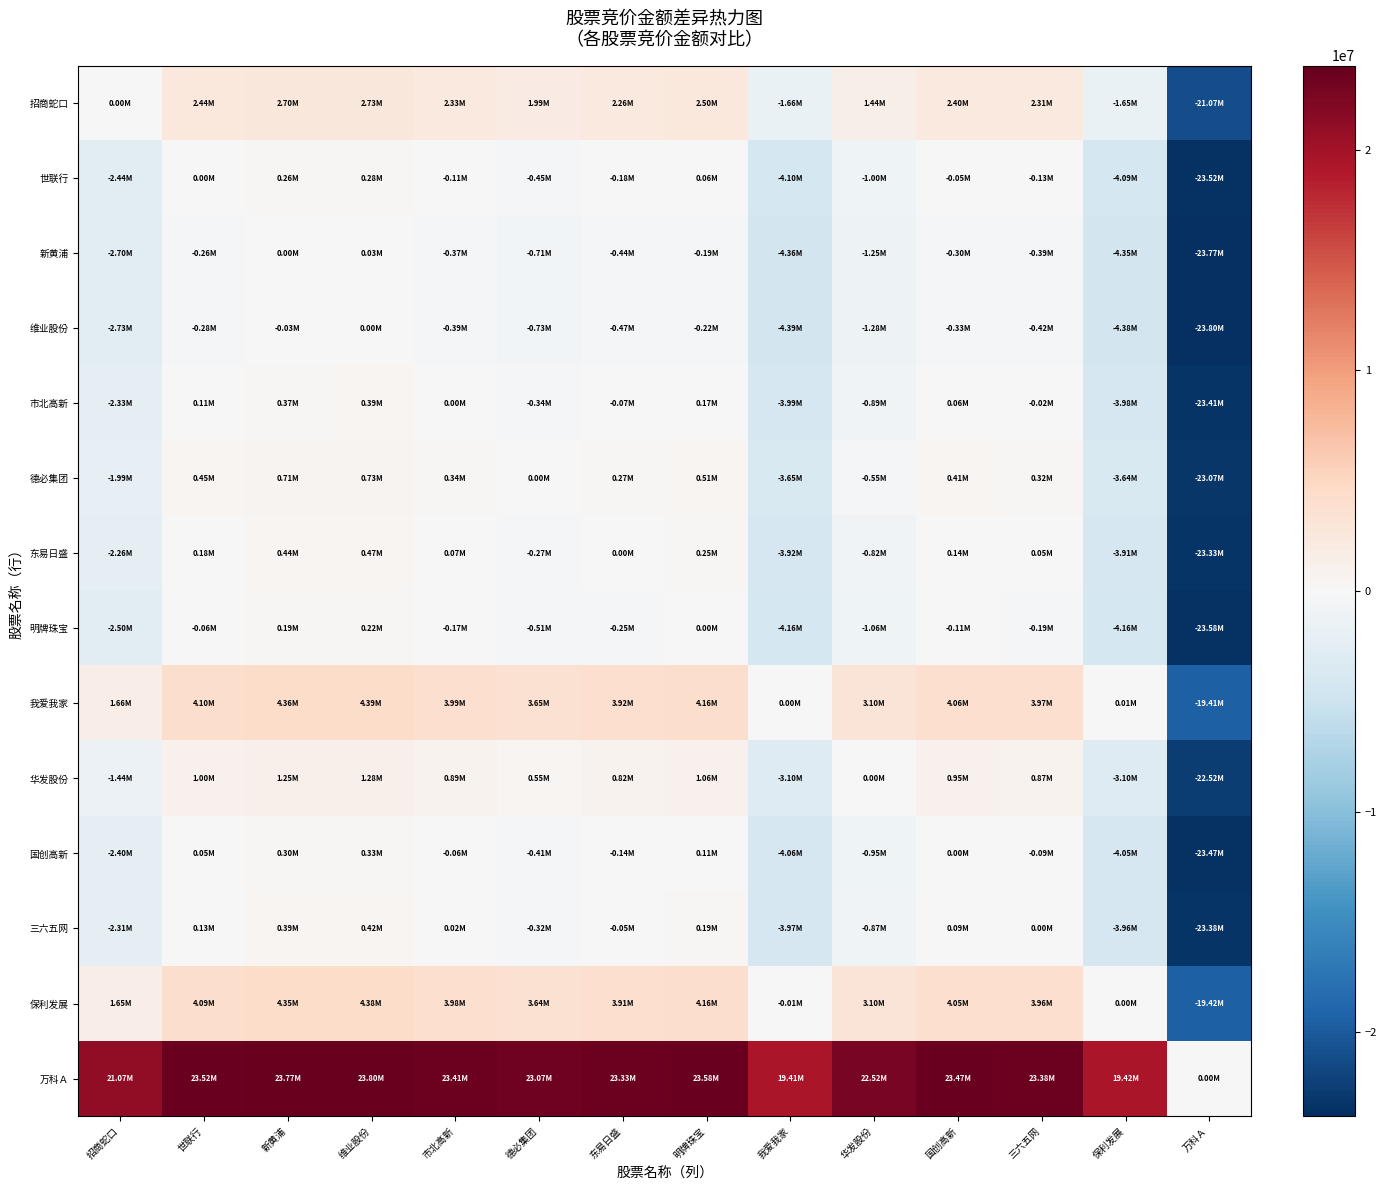

What is the total value across all series at 国创高新?

34835944